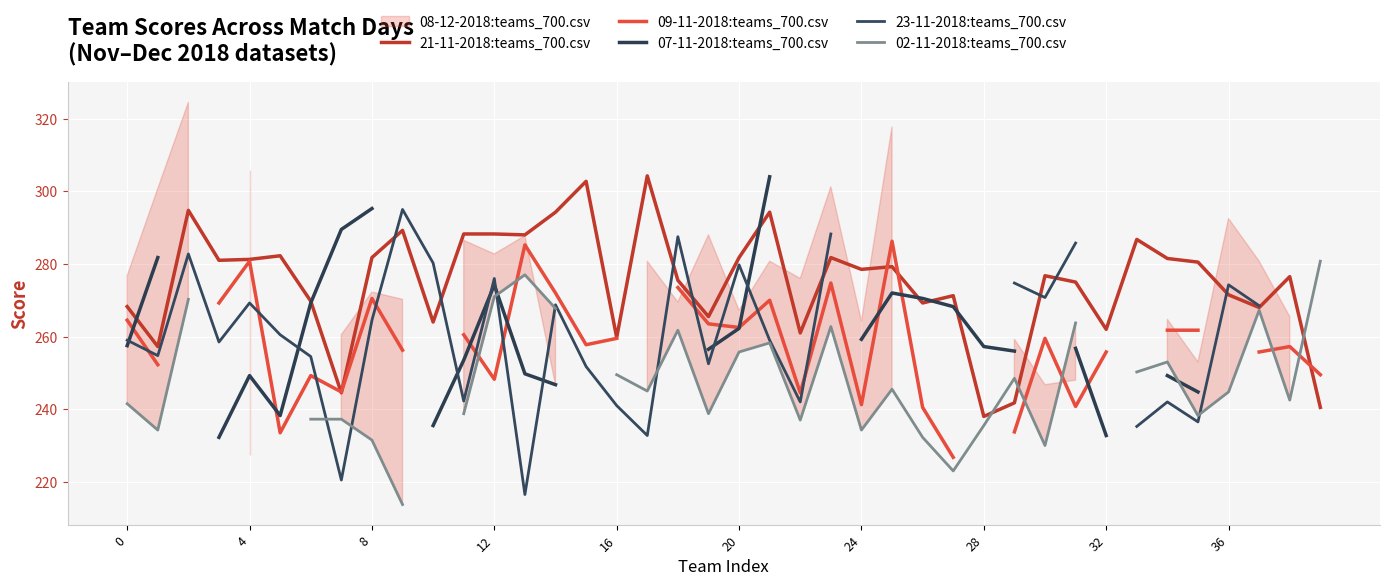

Does the chart display data point markers on the line(s)?

No